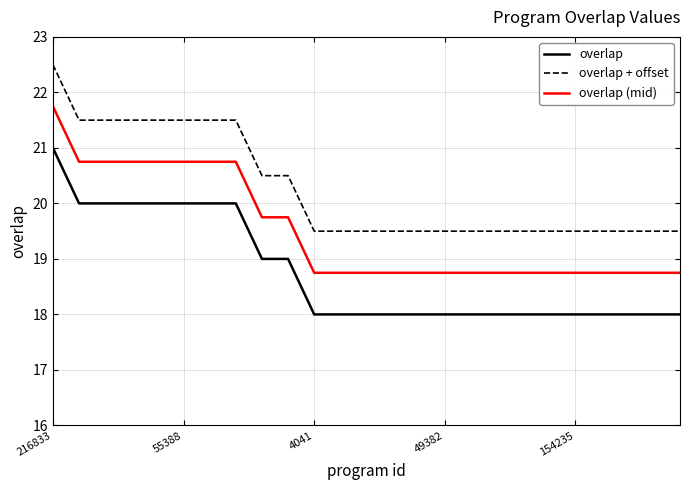

What is the maximum value shown in the chart?

22.5